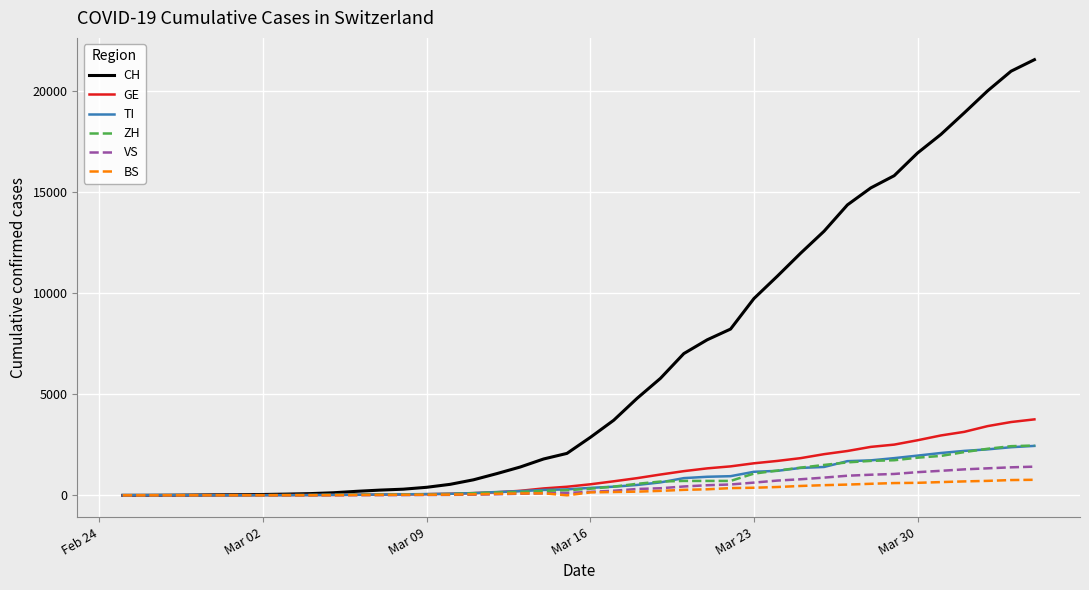

What is the highest value of the CH series?

21529